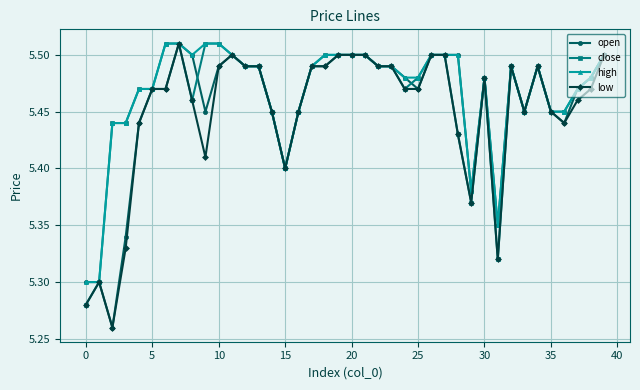

True or false: close has more than 1 points higher than both neighbors.

True